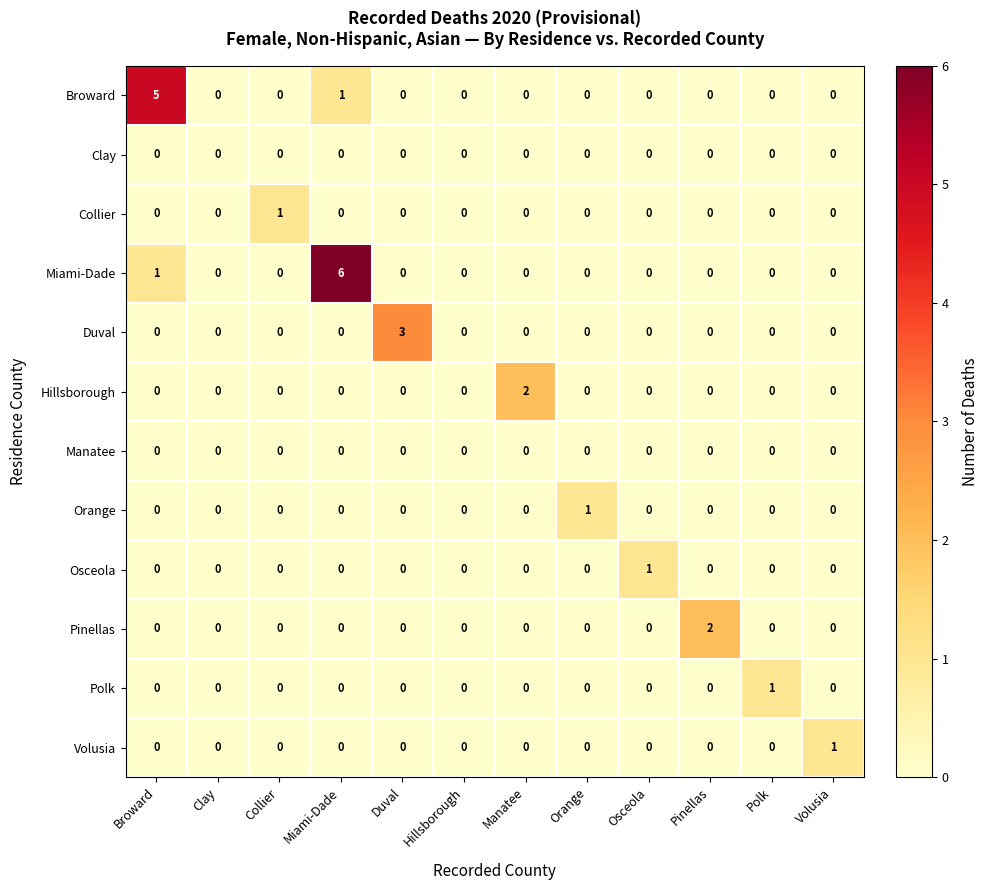

Count the Polk values in the range 0 to 1.

12